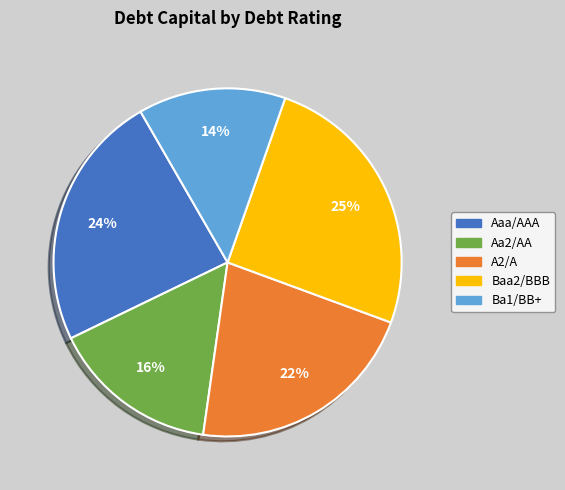

How many segments does this pie chart have?

5